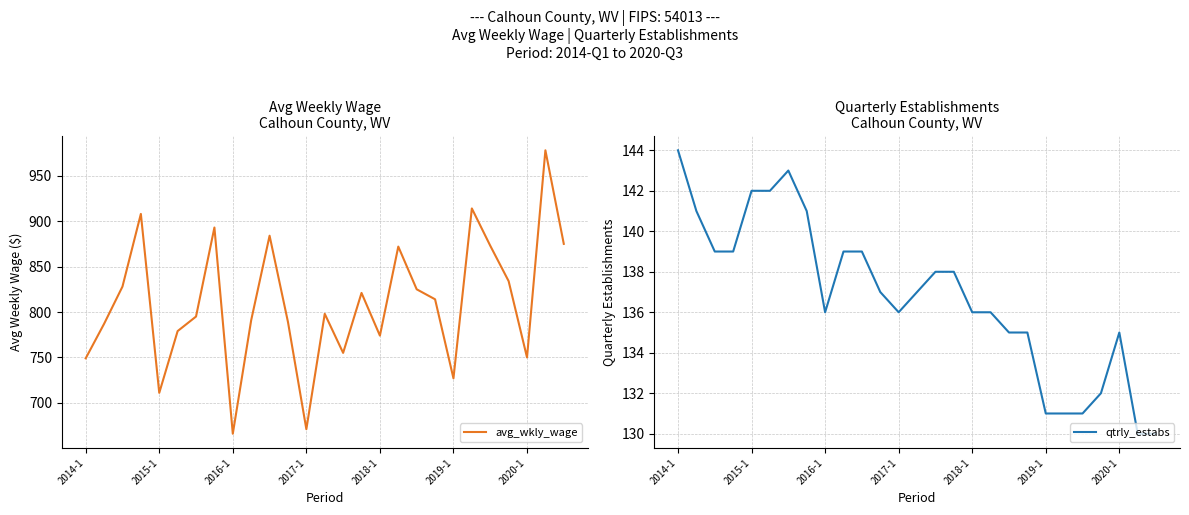

What is the lowest value of the avg_wkly_wage series?

666